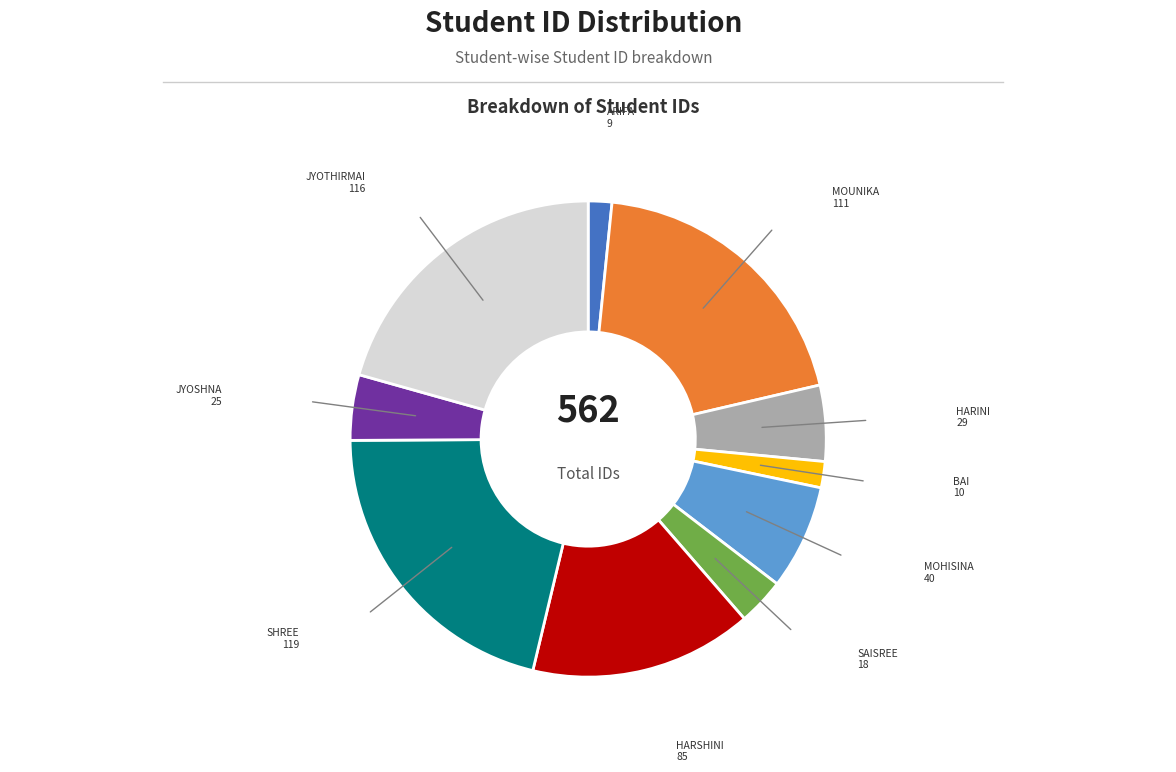

Does any single category account for the majority?

No